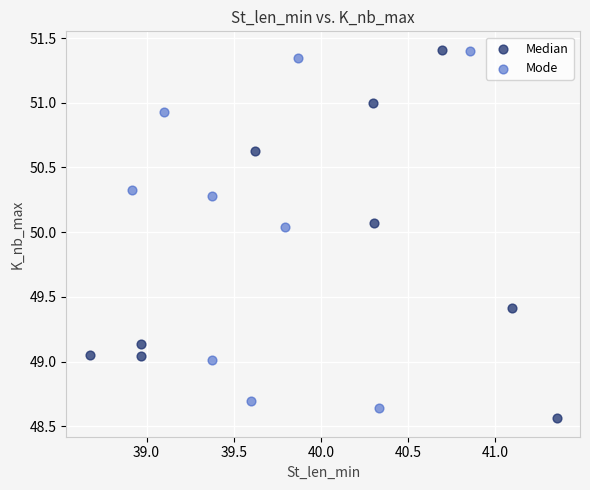

Which series contains the lowest Y value?

Median